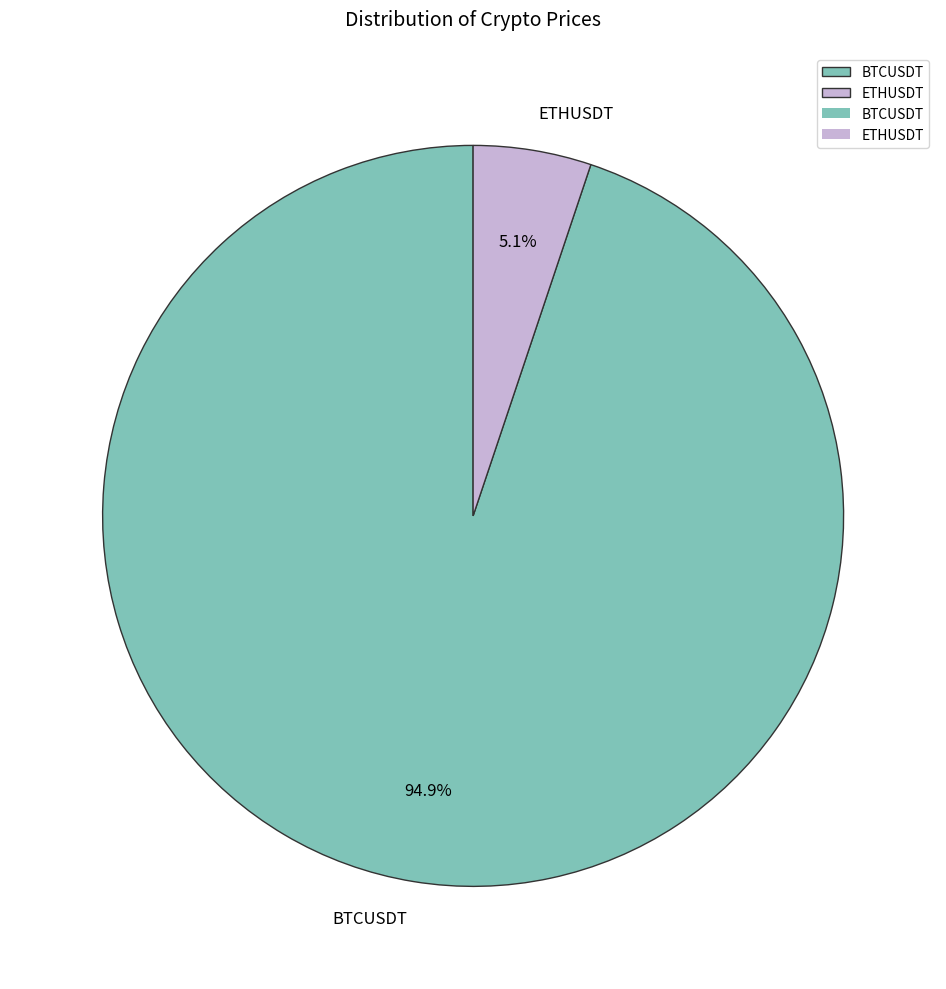

True or false: ETHUSDT accounts for 5% of the total.

True